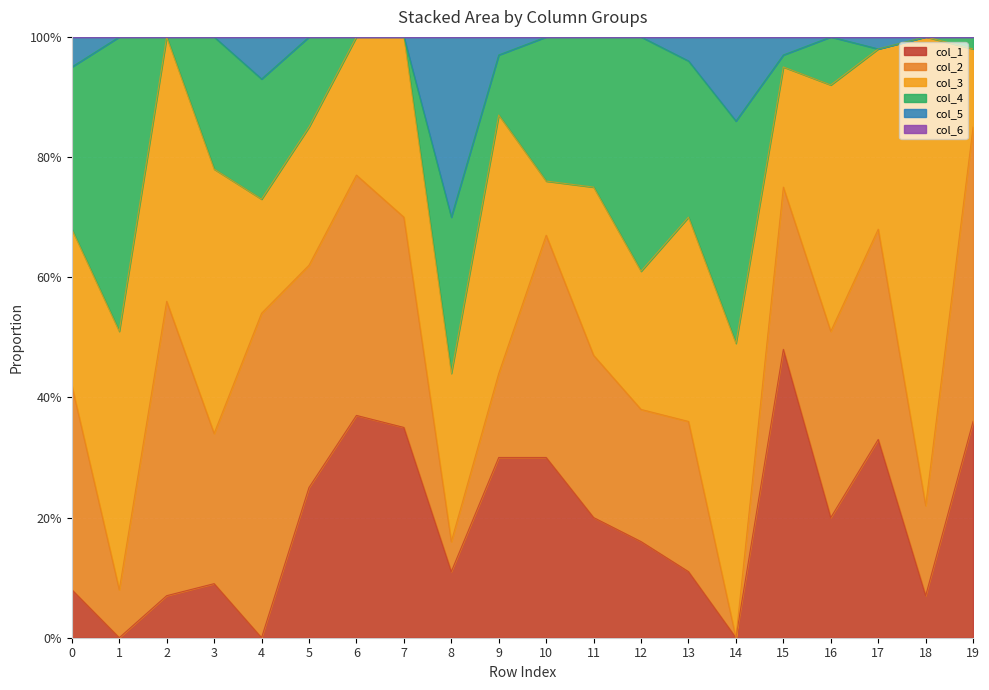

Is it true that col_4 equals 0.0 at 6?

True